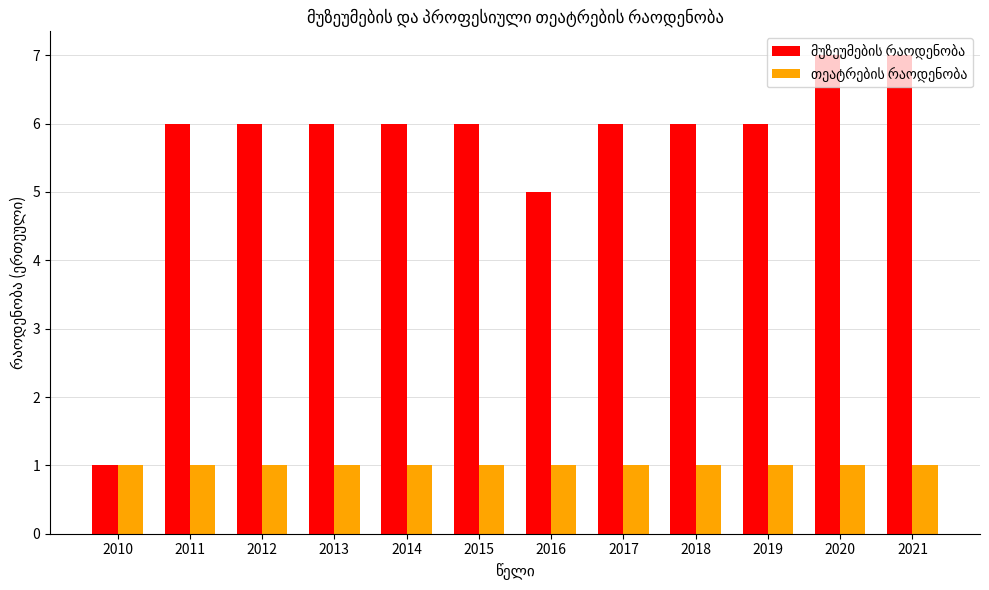

What is the spread (max minus min) of values at 2021?

6